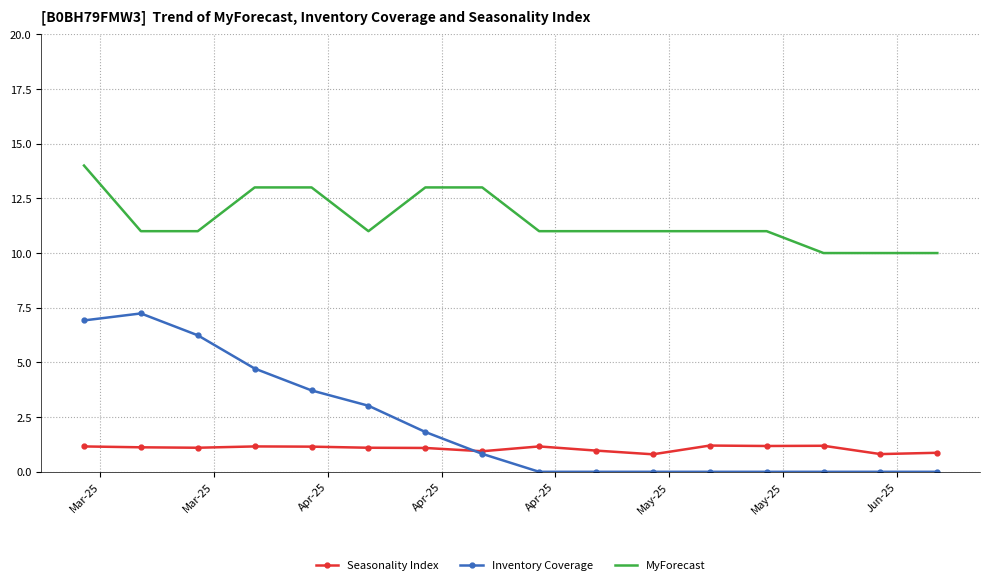

What is the maximum value for MyForecast?

14.0